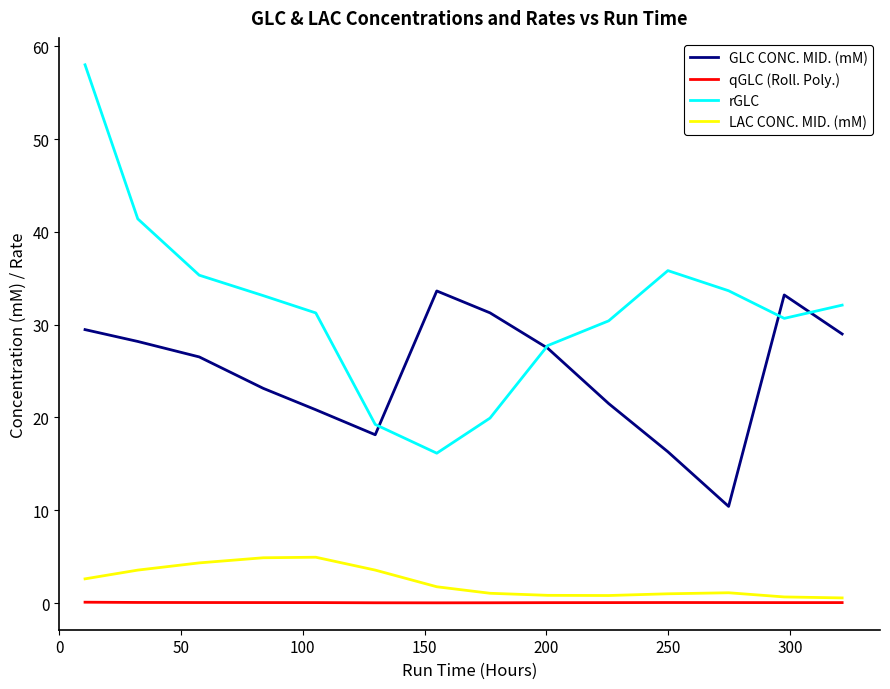

True or false: GLC CONC. MID. (mM) and rGLC cross at least once.

True